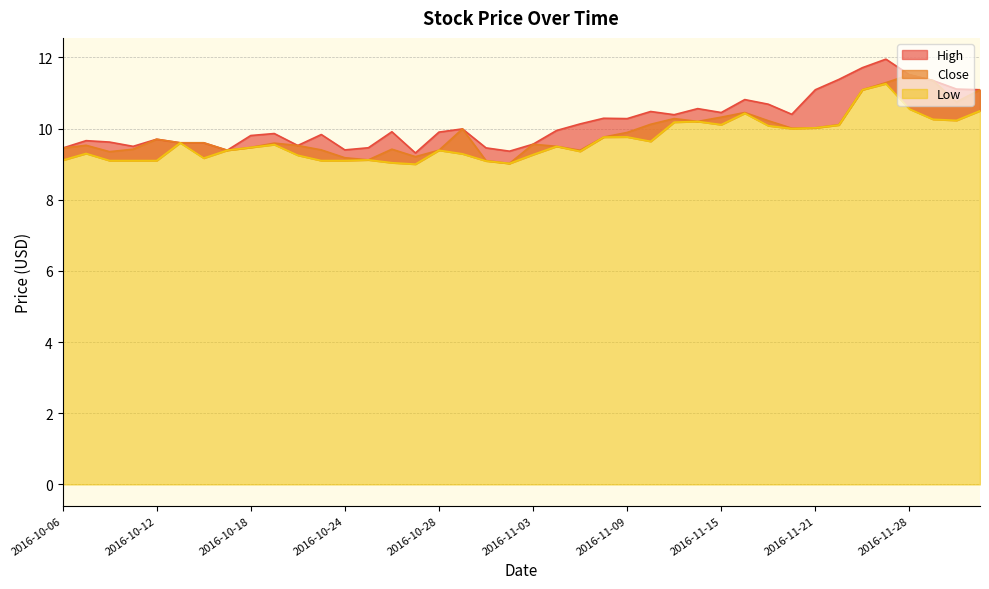

At which category is the sum across all series the highest?

2016-11-25